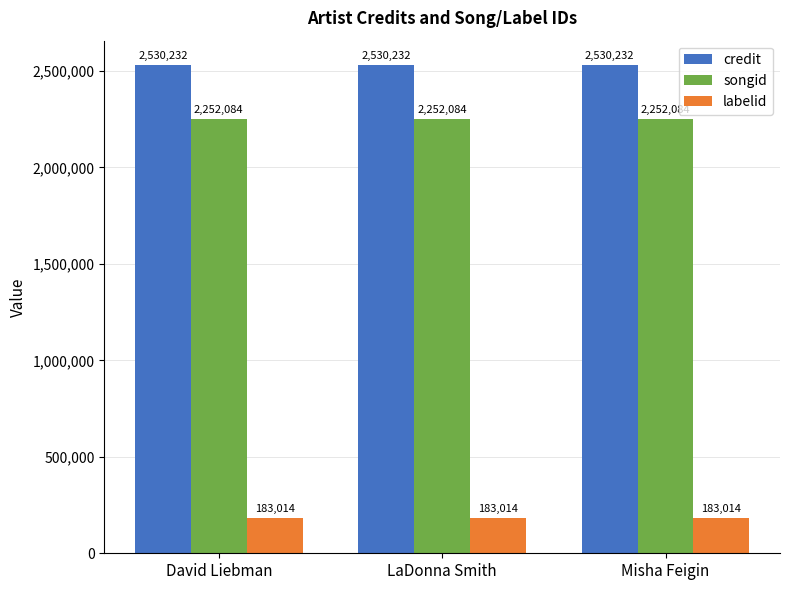

What position from the right is LaDonna Smith?

2